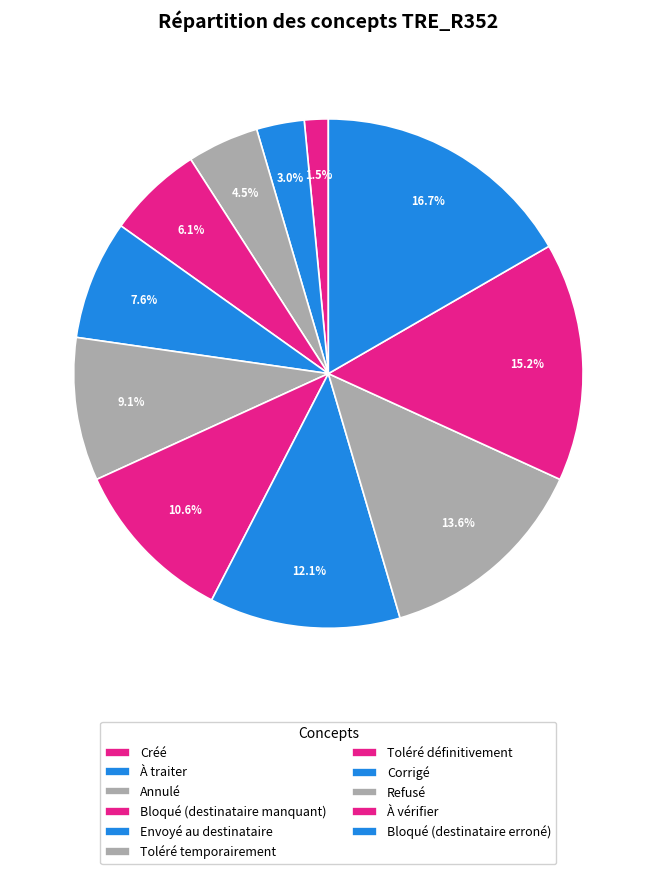

True or false: Envoyé au destinataire accounts for 1% of the total.

False